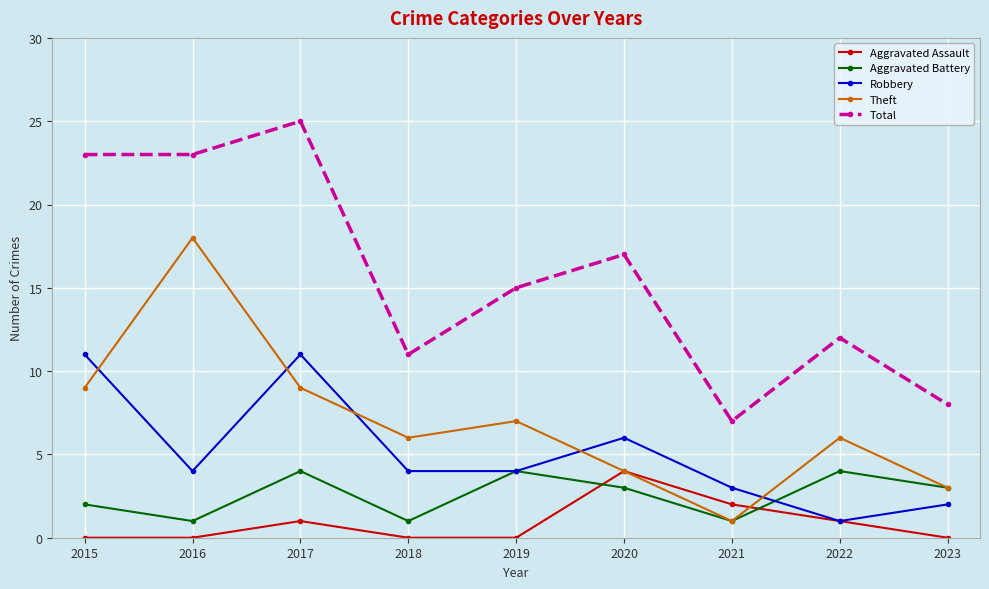

After their last crossing, which series has the higher values: Robbery or Aggravated Battery?

Aggravated Battery